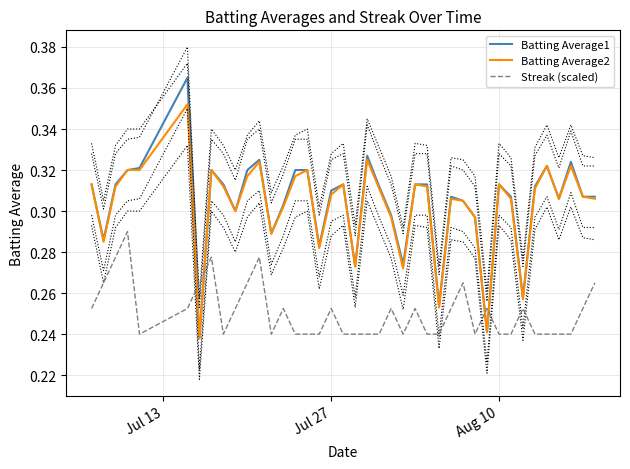

What is the minimum value for Batting Average2?

0.2